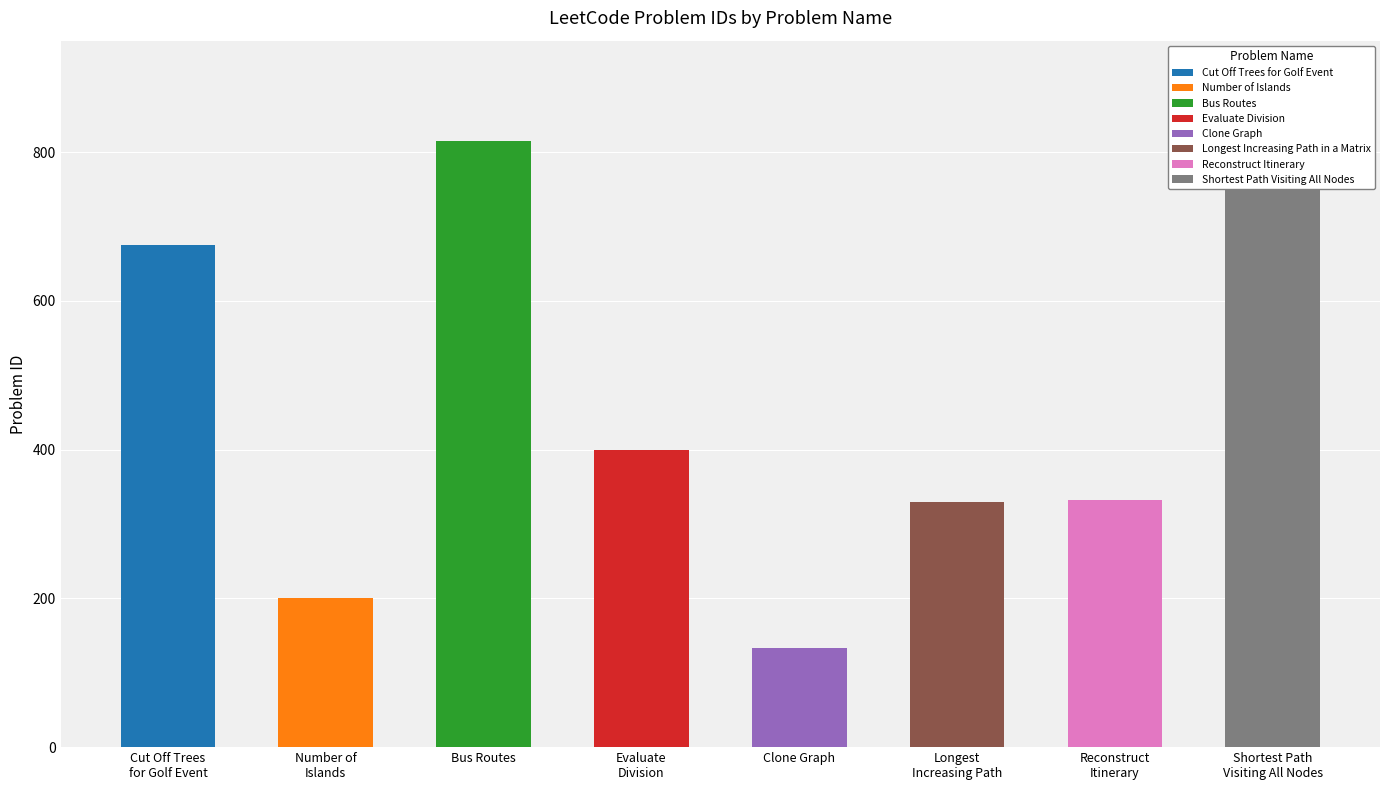

Which category has the highest value across all series?

Shortest Path Visiting All Nodes